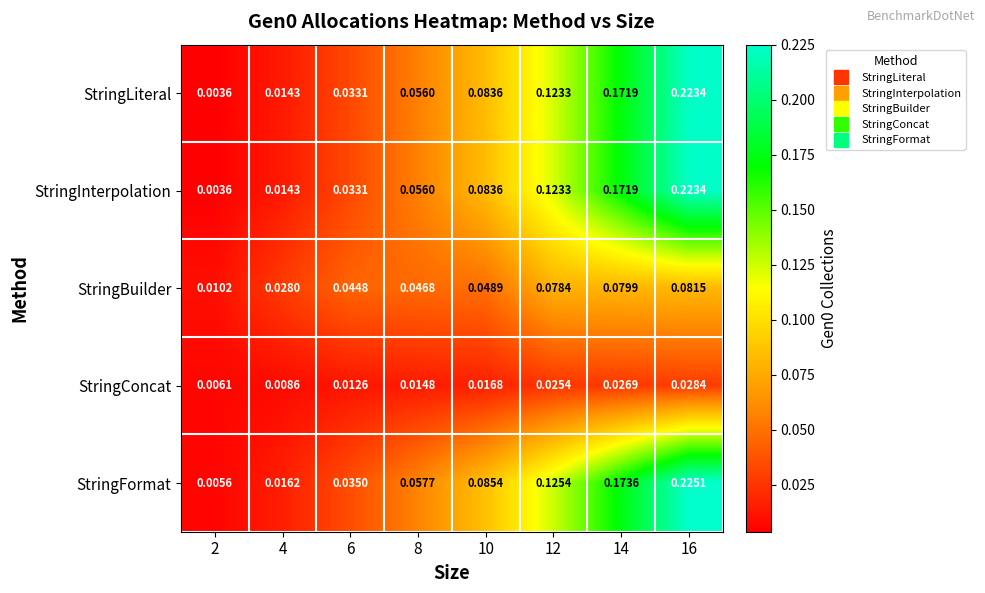

Is the value of StringInterpolation at 4 greater than the value of StringLiteral at 8?

No